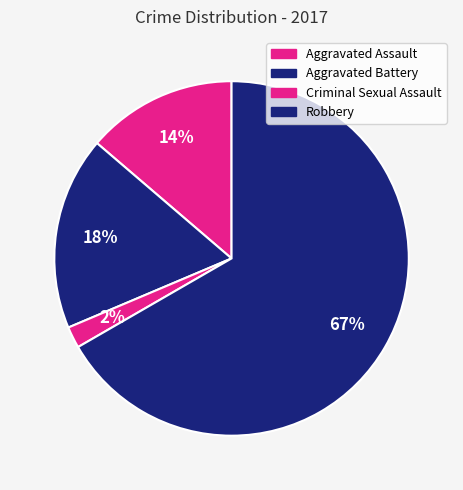

What percentage is the Criminal Sexual Assault slice, to the nearest percent?

2%